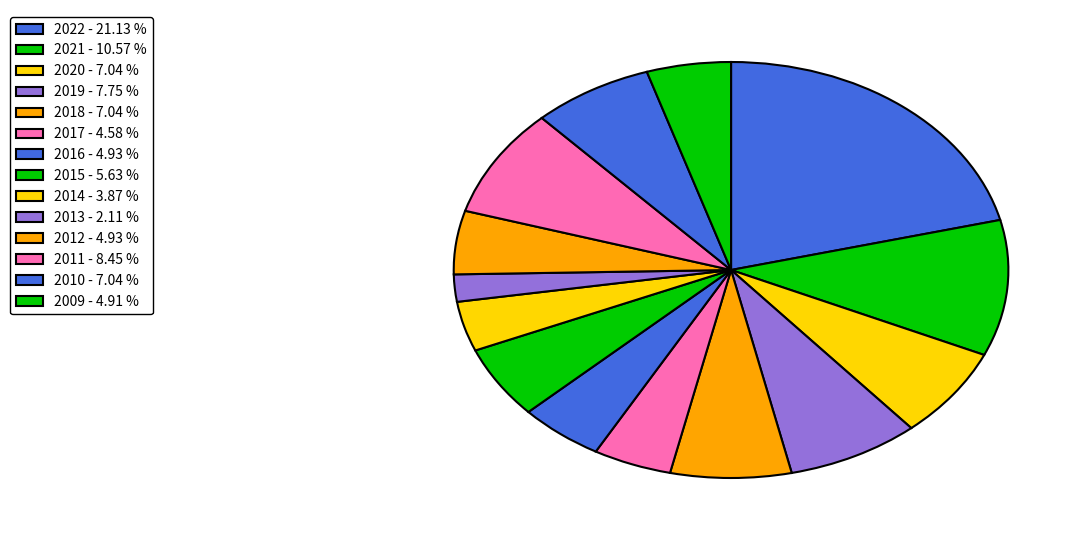

Count the number of slices in the pie.

14